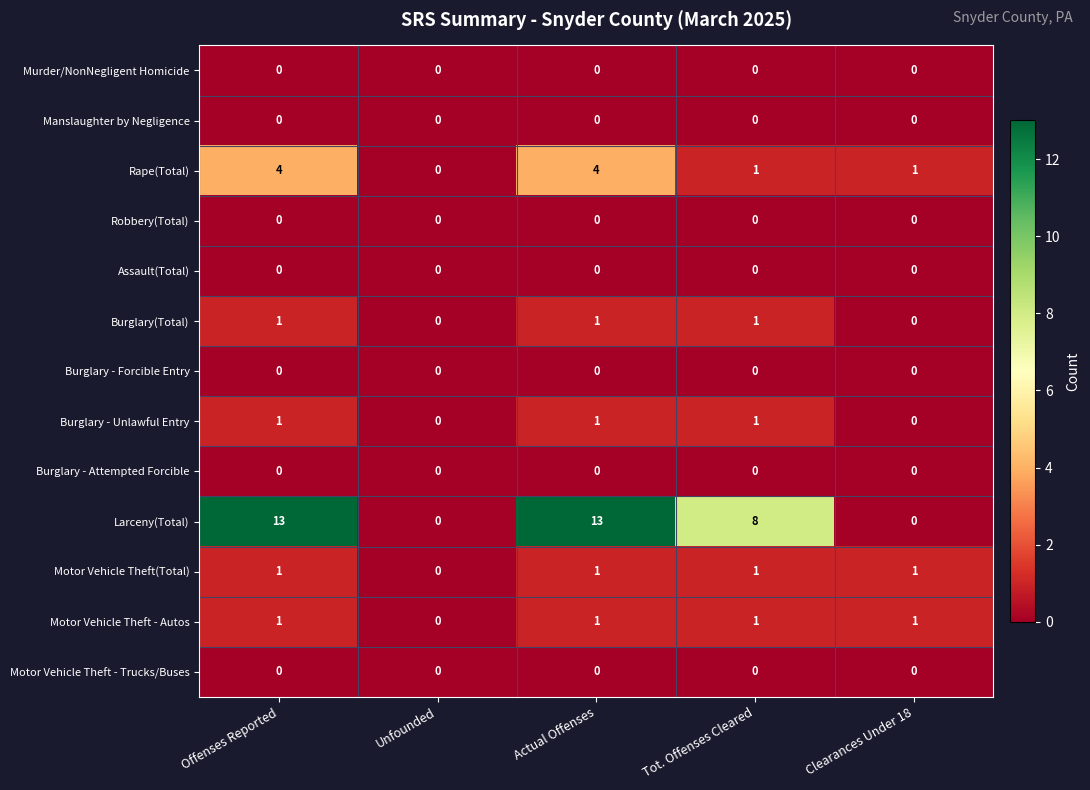

What is the difference between the highest and lowest values at Offenses Reported?

13